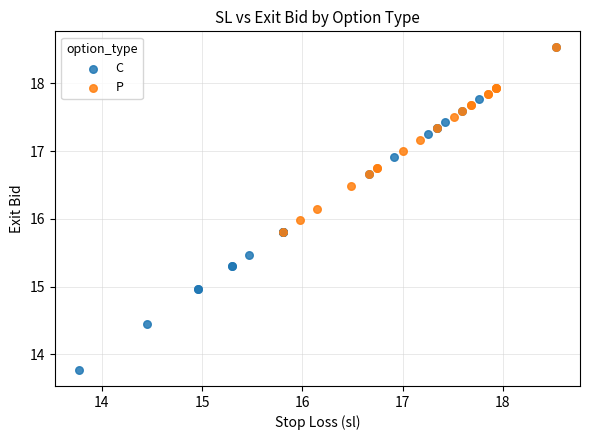

Which series contains the lowest Y value?

C